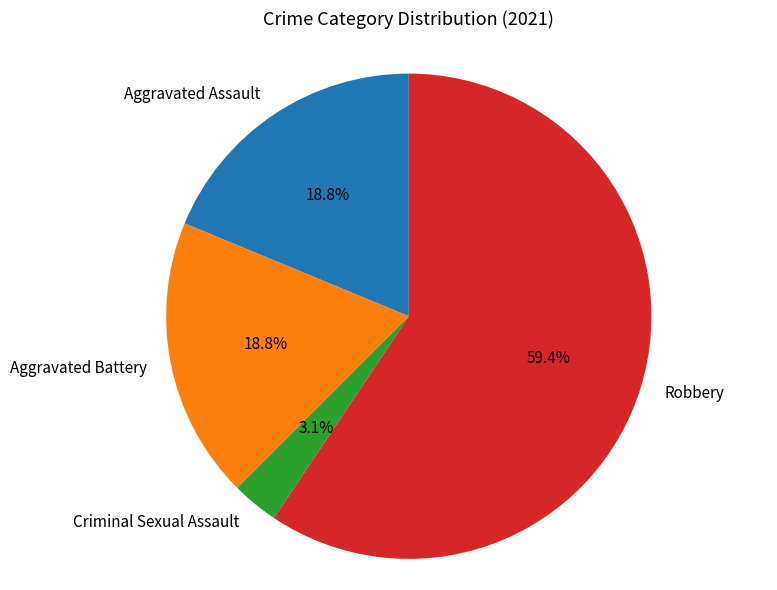

How many segments does this pie chart have?

4